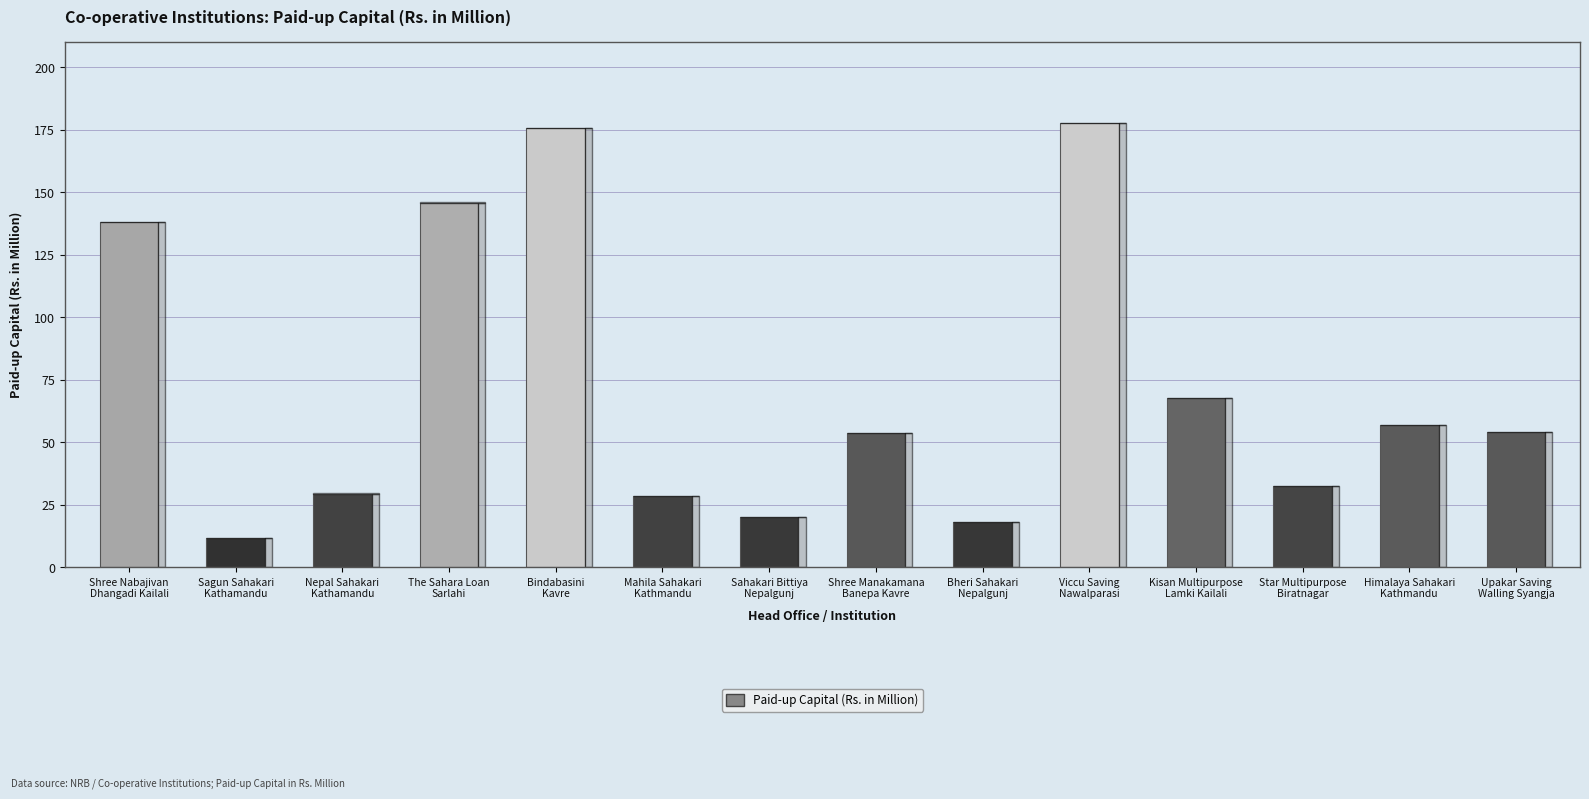

True or false: the data shows 24.6 at Himalaya Sahakari
Kathmandu.

False